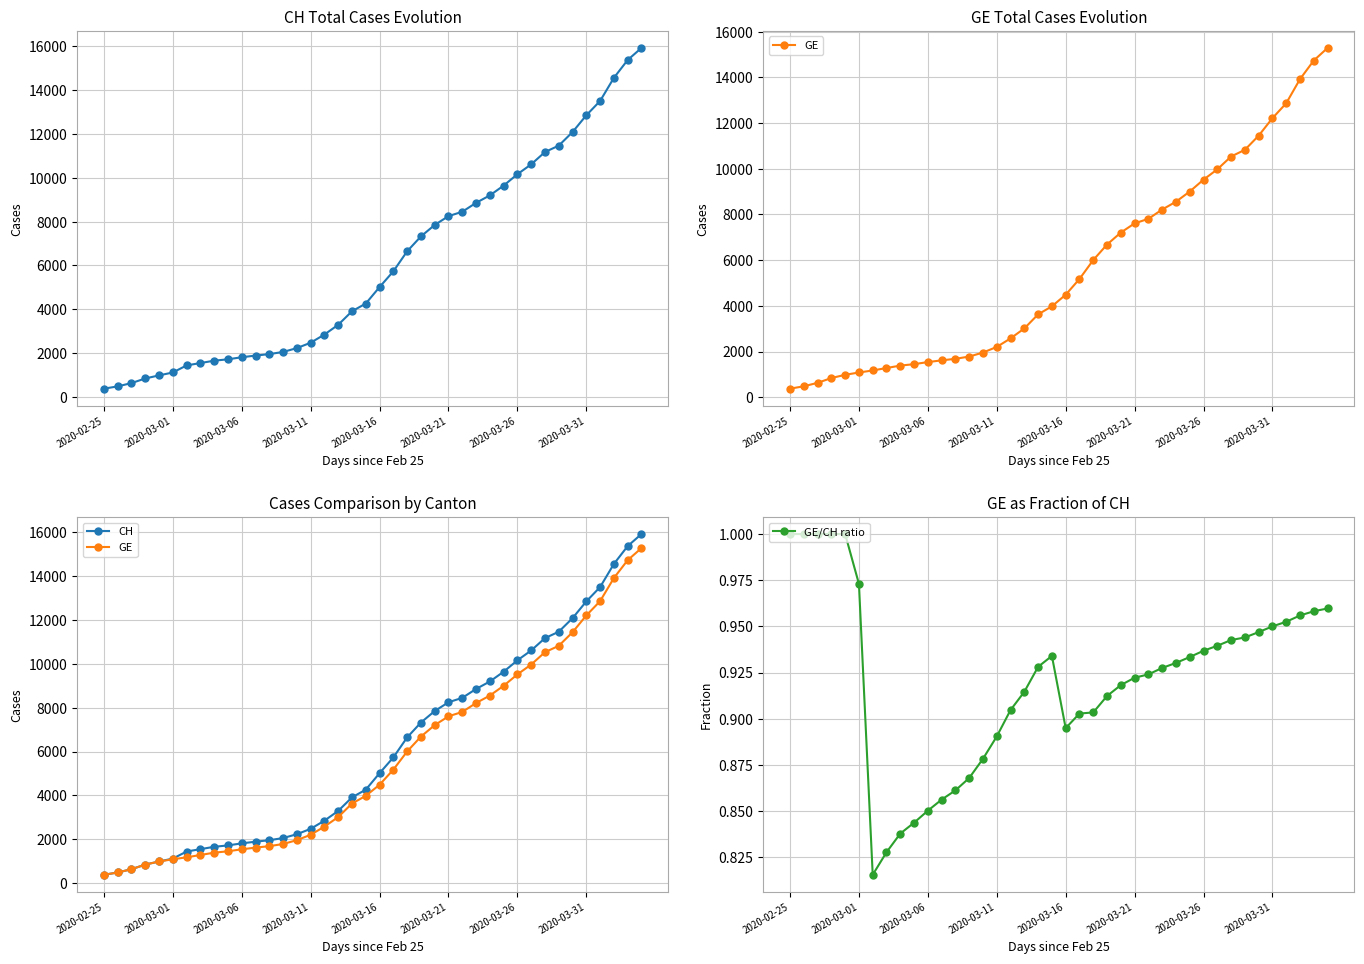

What is the smallest value displayed?

0.8